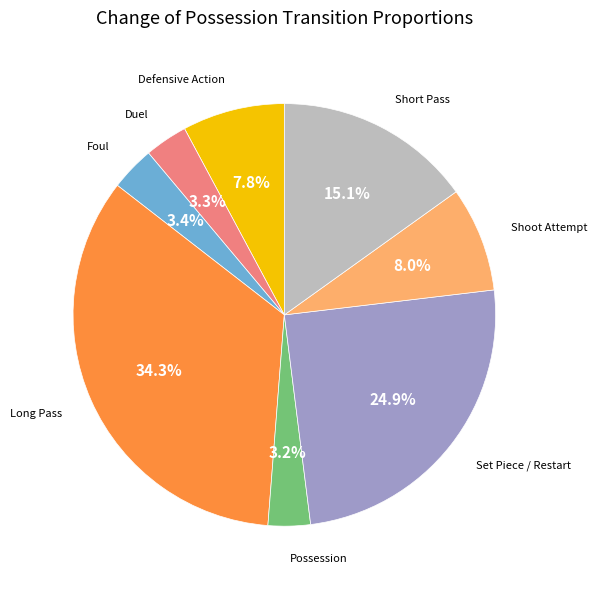

Is it true that Short Pass is 15% of the pie?

True